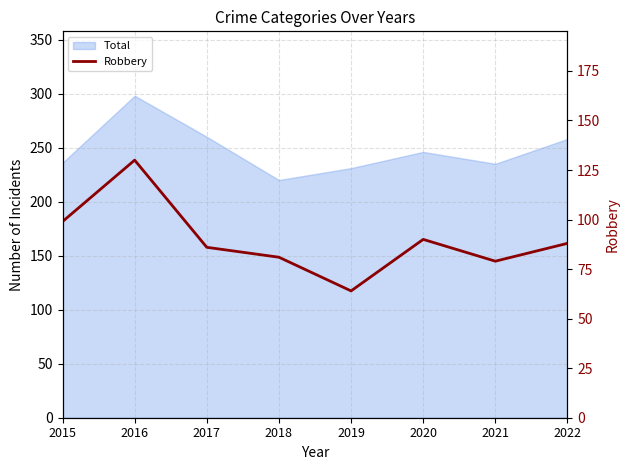

Approximately how many times larger is the value at 2015 compared to 2019?

1.5